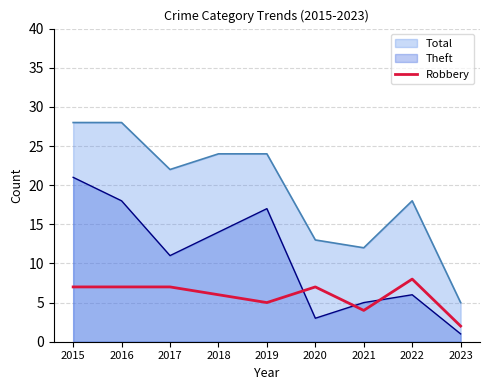

What is the greatest value displayed?

28